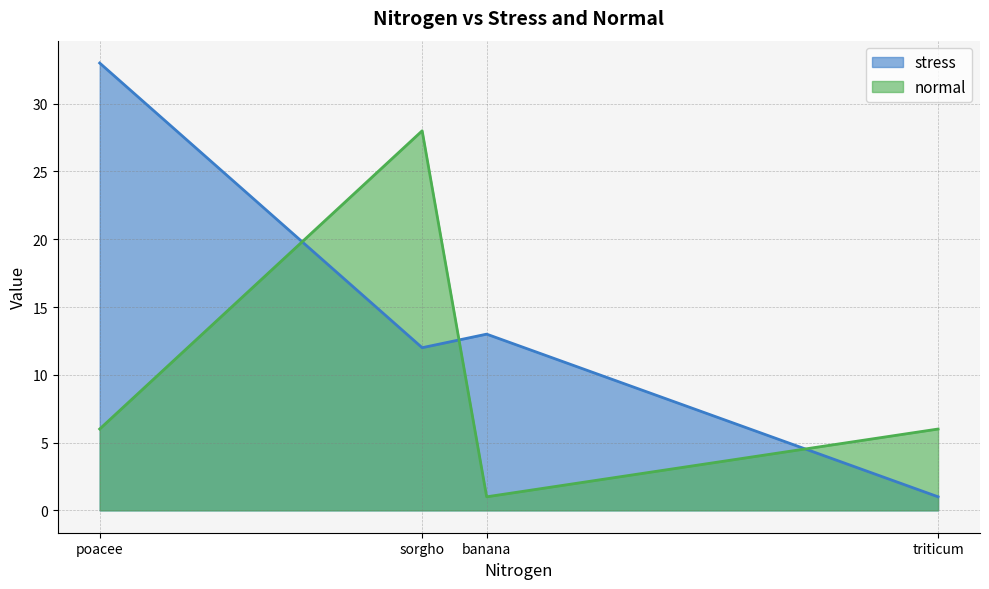

What position from the right is triticum?

1